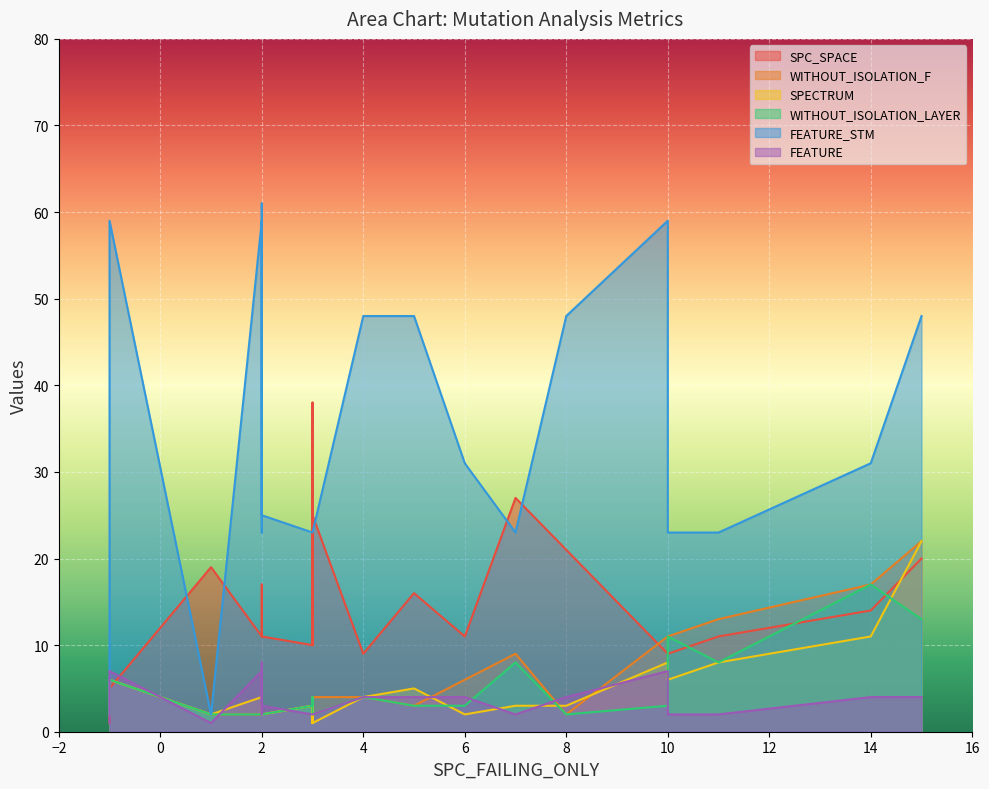

What is the total value across all series at 8?

80